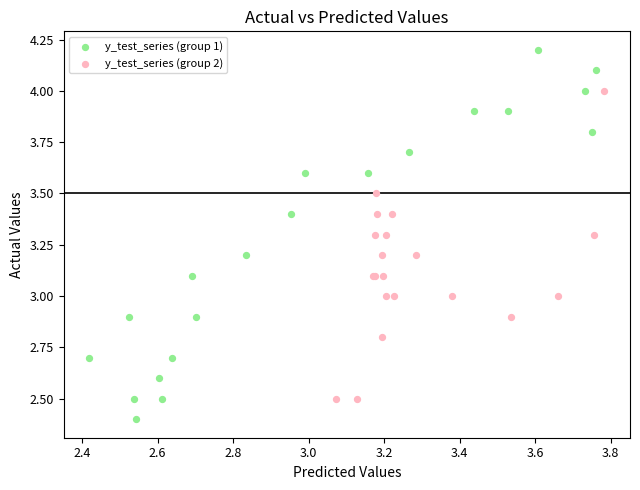

Which series has the largest Y range (max minus min)?

y_test_series (group 1)